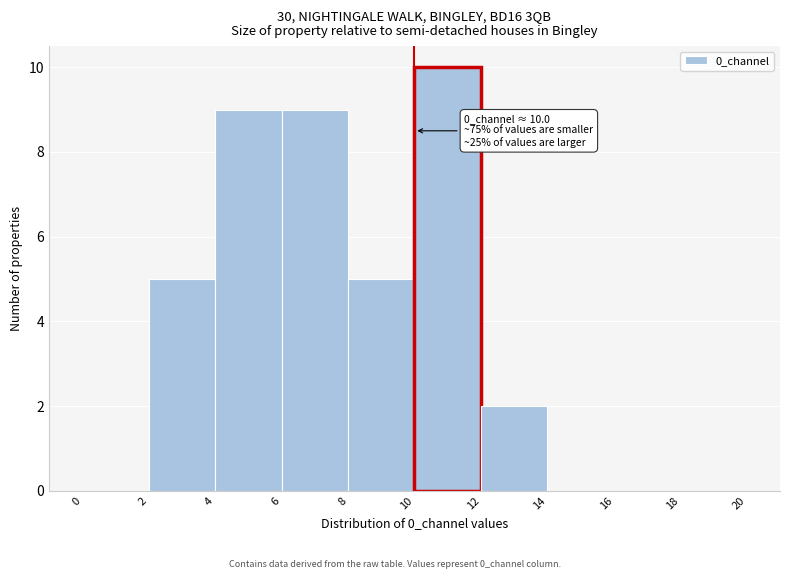

Which range on the x-axis has the tallest bar?

10 to 12